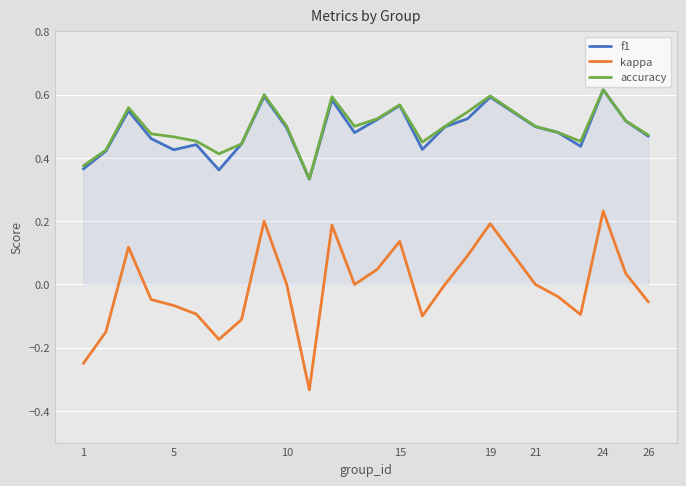

True or false: kappa and f1 intersect in this chart.

False